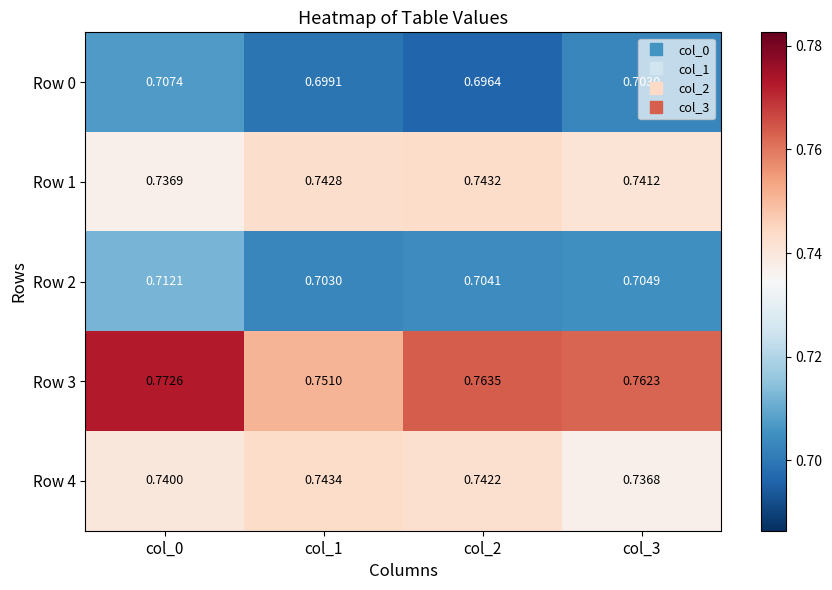

At col_2, list the series in order from largest to smallest.

Row 3, Row 1, Row 4, Row 2, Row 0